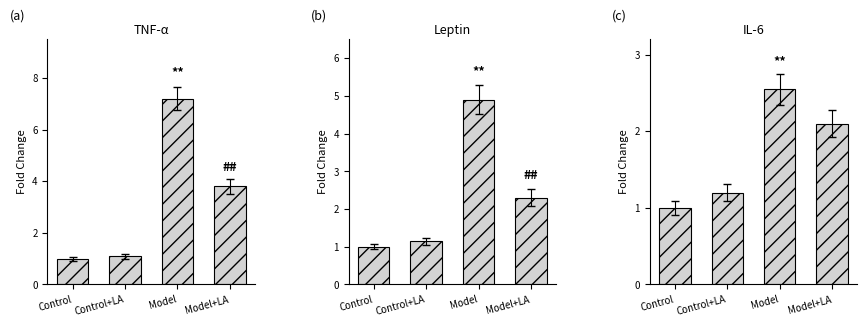

The value of IL-6 at Control is 1.0. True or false?

True